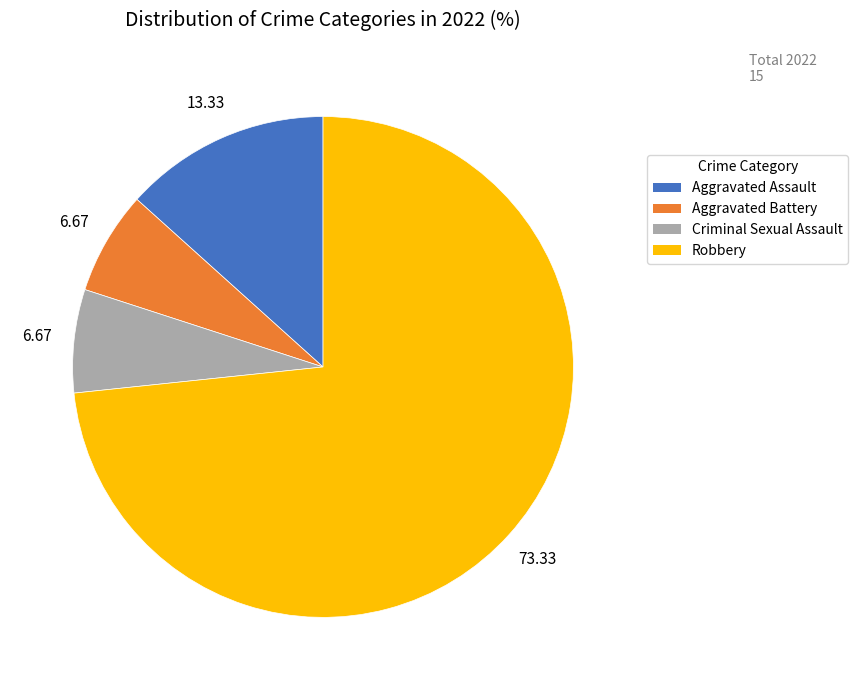

The Criminal Sexual Assault slice represents 7% of the pie. True or false?

True